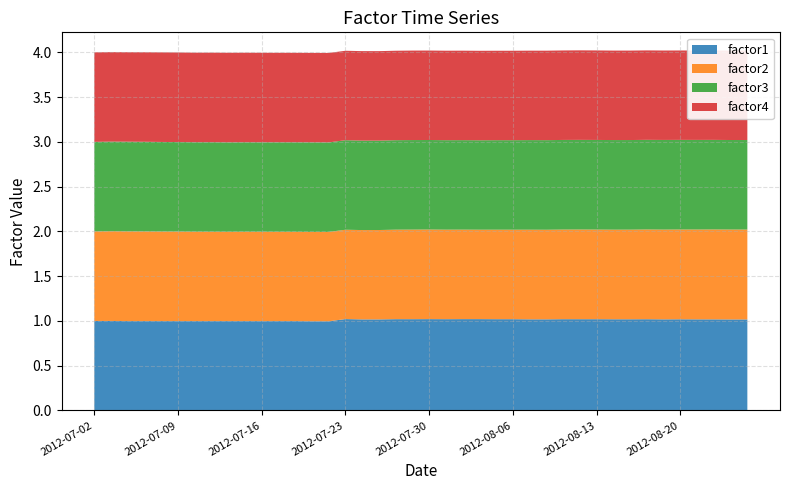

Reading left to right, what are all the values shown in this chart?

factor1: 1.0	1.0	1.0	1.0	1.0	1.0	1.0	1.0	1.0	1.0	1.0	1.0	1.0	1.0	1.0	1.0	1.0	1.0	1.0	1.0	1.0	1.0	1.0	1.0	1.0	1.0	1.0	1.0	1.0	1.0	1.0	1.0	1.0	1.0	1.0	1.0	1.0	1.0	1.0	1.0
factor2: 1.0	1.0	1.0	1.0	1.0	1.0	1.0	1.0	1.0	1.0	1.0	1.0	1.0	1.0	1.0	1.0	1.0	1.0	1.0	1.0	1.0	1.0	1.0	1.0	1.0	1.0	1.0	1.0	1.0	1.0	1.0	1.0	1.0	1.0	1.0	1.0	1.0	1.0	1.0	1.0
factor3: 1.0	1.0	1.0	1.0	1.0	1.0	1.0	1.0	1.0	1.0	1.0	1.0	1.0	1.0	1.0	1.0	1.0	1.0	1.0	1.0	1.0	1.0	1.0	1.0	1.0	1.0	1.0	1.0	1.0	1.0	1.0	1.0	1.0	1.0	1.0	1.0	1.0	1.0	1.0	1.0
factor4: 1.0	1.0	1.0	1.0	1.0	1.0	1.0	1.0	1.0	1.0	1.0	1.0	1.0	1.0	1.0	1.0	1.0	1.0	1.0	1.0	1.0	1.0	1.0	1.0	1.0	1.0	1.0	1.0	1.0	1.0	1.0	1.0	1.0	1.0	1.0	1.0	1.0	1.0	1.0	1.0